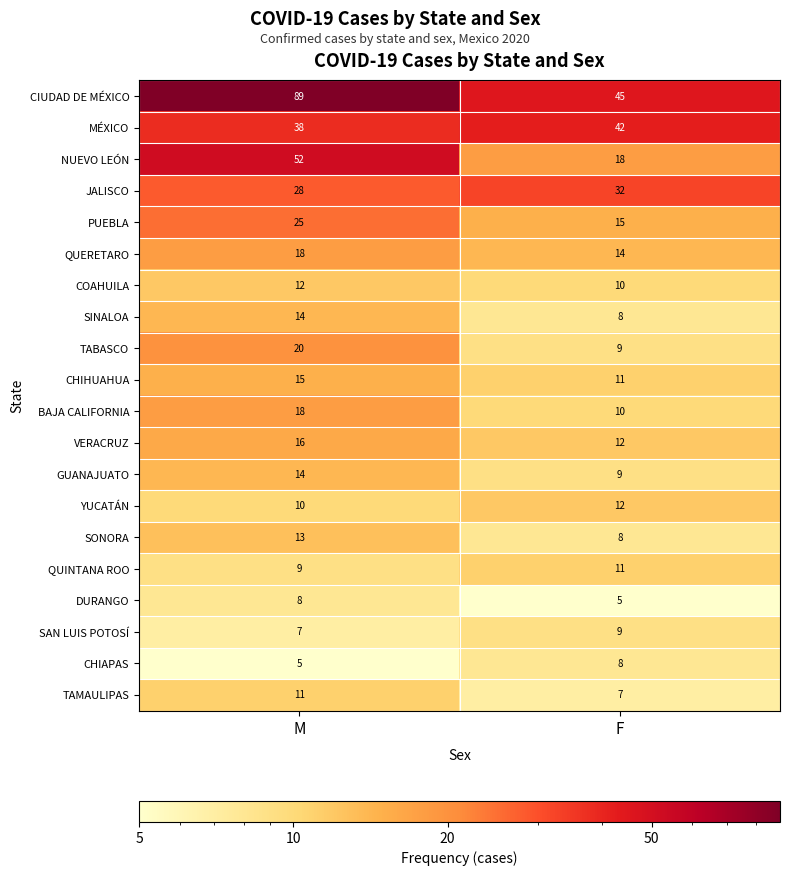

What is the total value across all series at F?

295